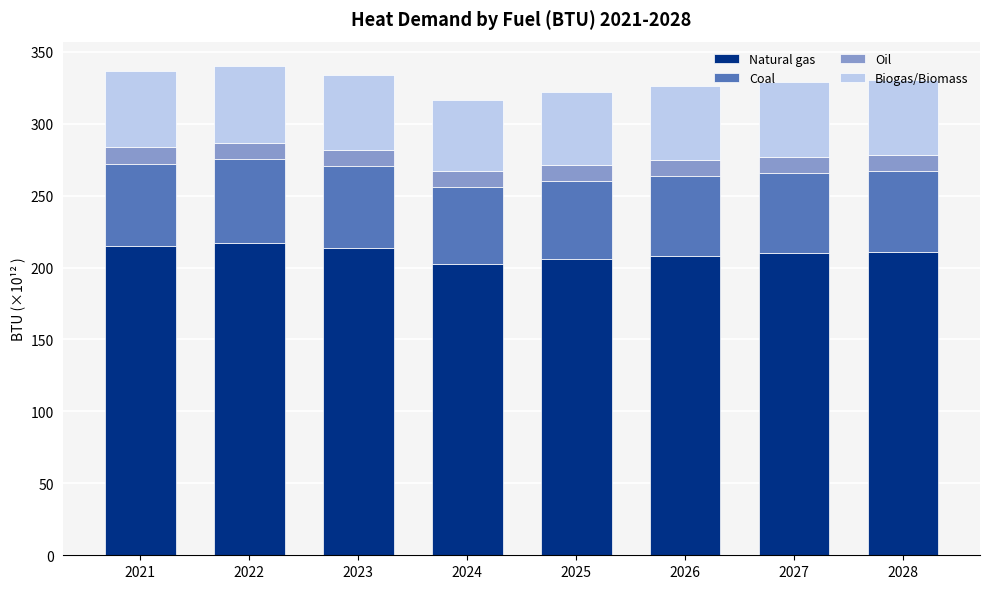

What is the total value across all series at 2022?

340.0